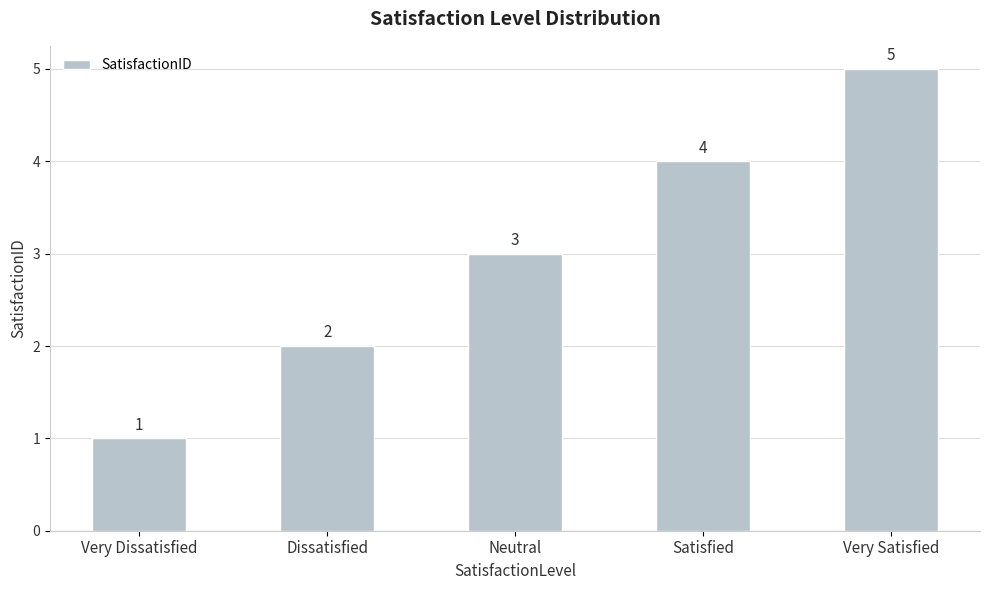

What is the difference between the values at Dissatisfied and Neutral?

1